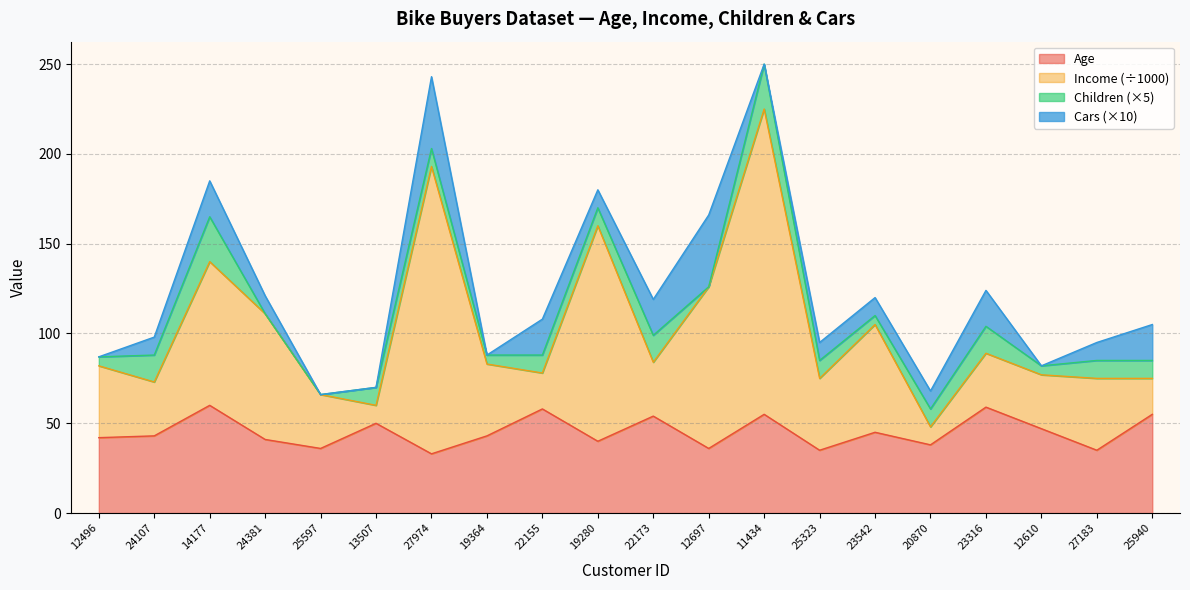

The value of Age at 27974 is 19. True or false?

False